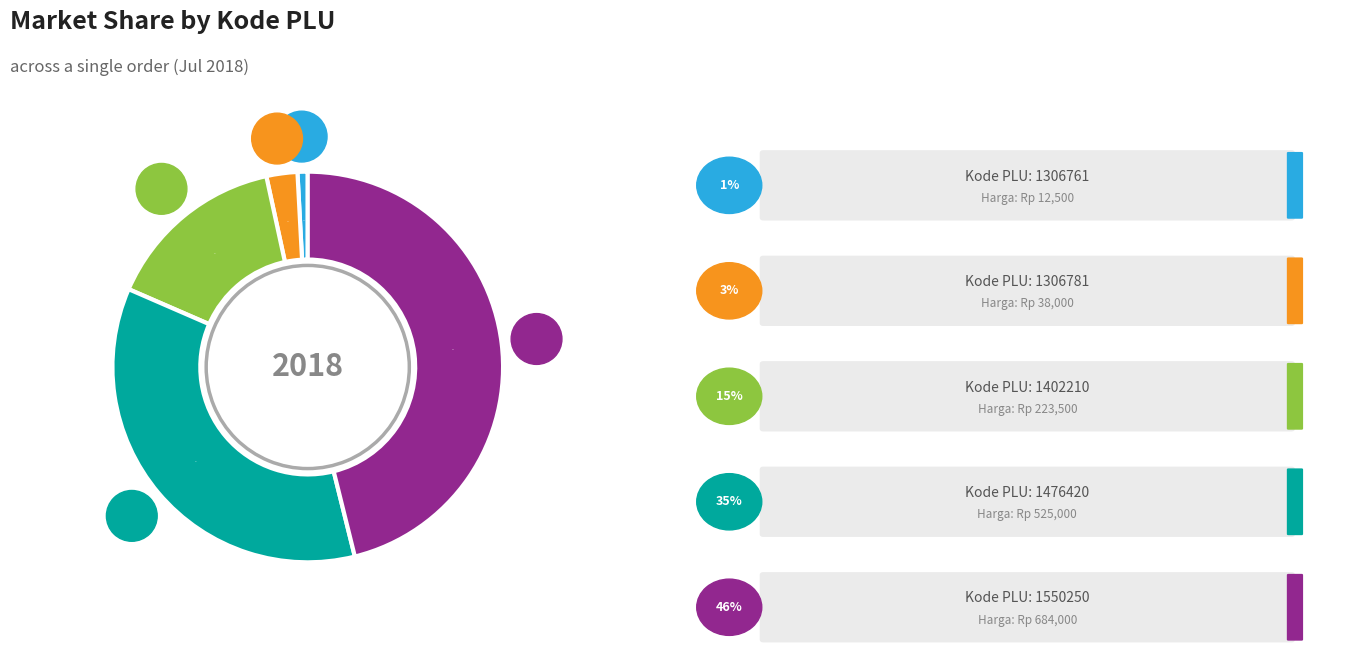

To the nearest percent, what is the average slice percentage?

20%